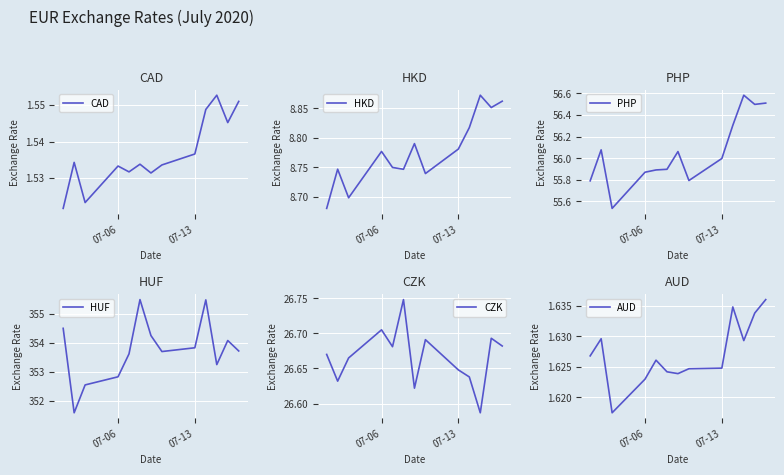

Count the CZK values in the range 26 to 27.

13